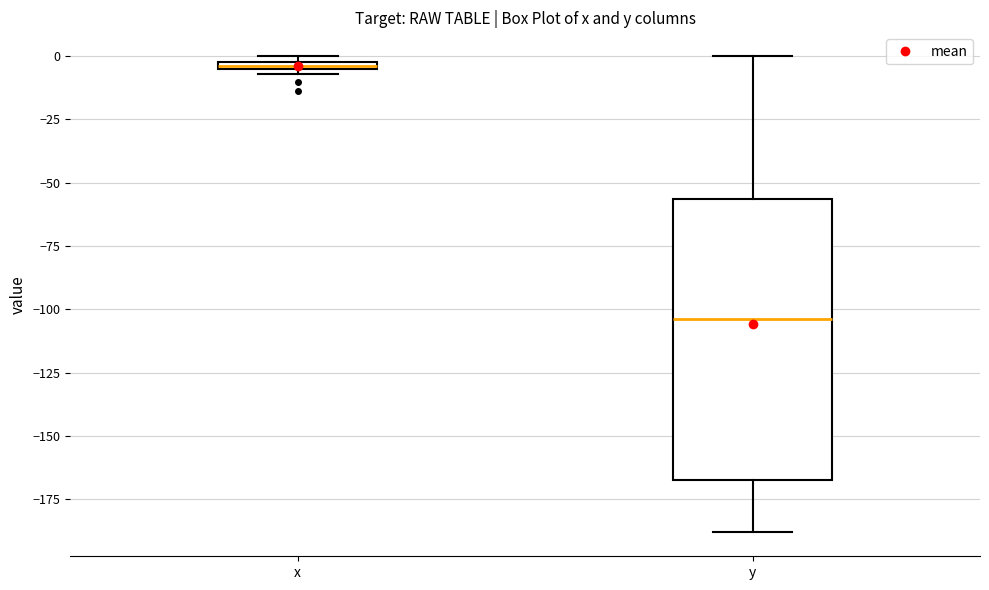

Comparing the boxes themselves (not the whiskers), which one is the tallest?

y